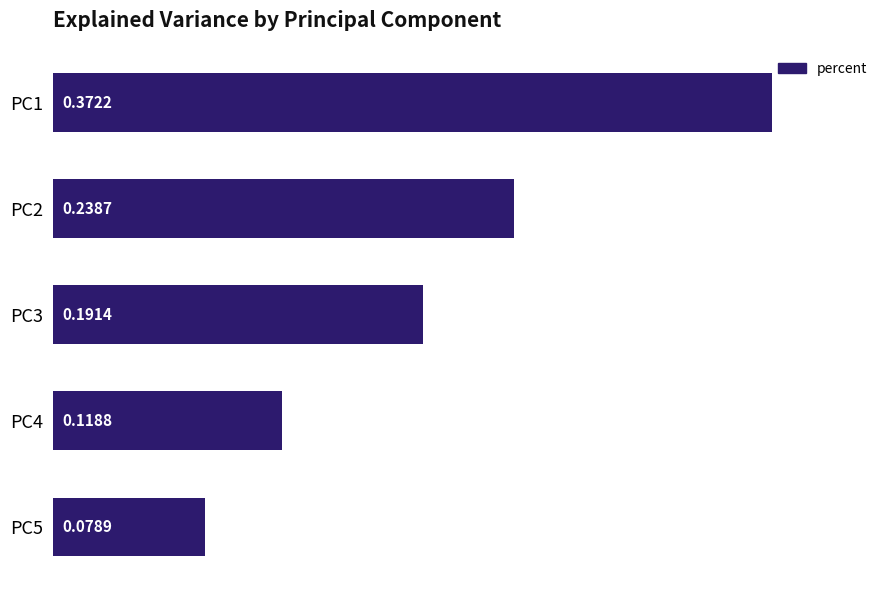

Where is the data nearest to the value 0?

PC5